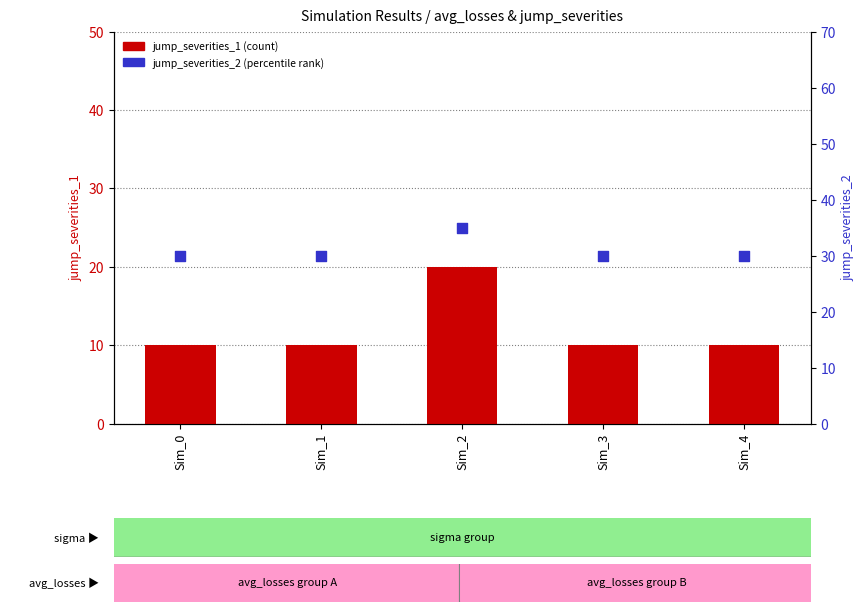

Is the value of jump_severities_1 at Sim_1 greater than the value of jump_severities_2 at Sim_3?

No